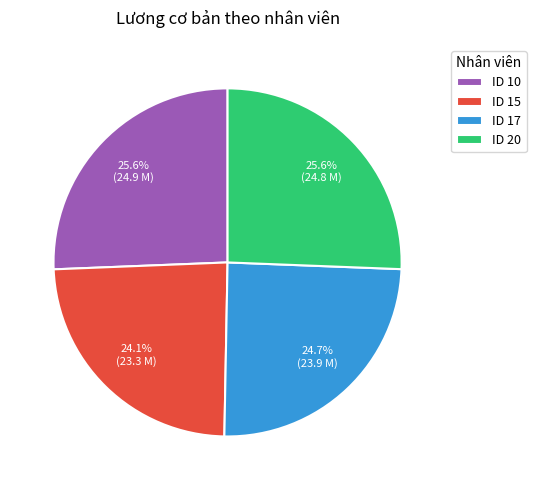

How much of the chart is everything except ID 10?

74.4%